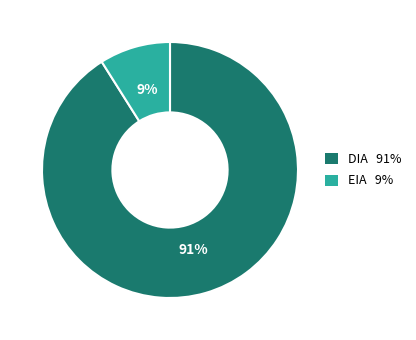

How many segments does this pie chart have?

2